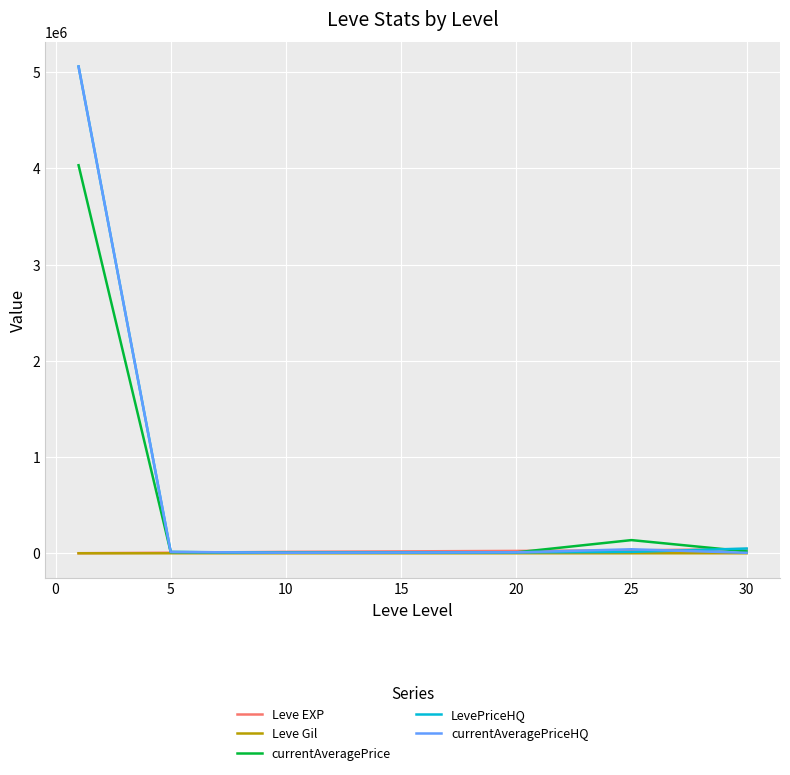

At how many categories does at least one series exceed 684392?

1